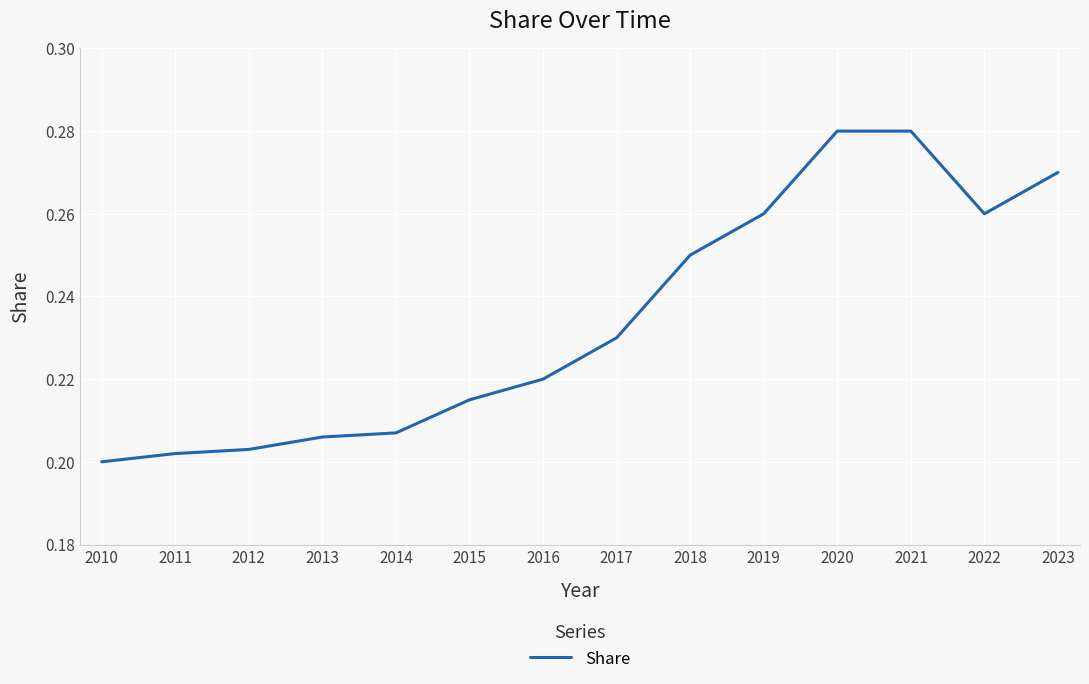

What is the difference between the second highest and minimum values?

0.1